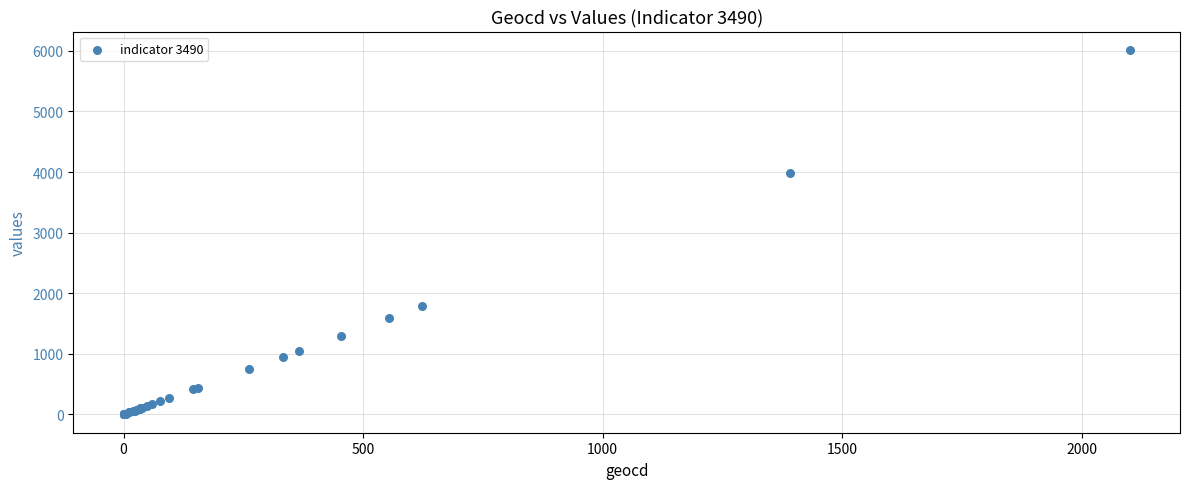

What Y value in the scatter plot is closest to 3008?

3982